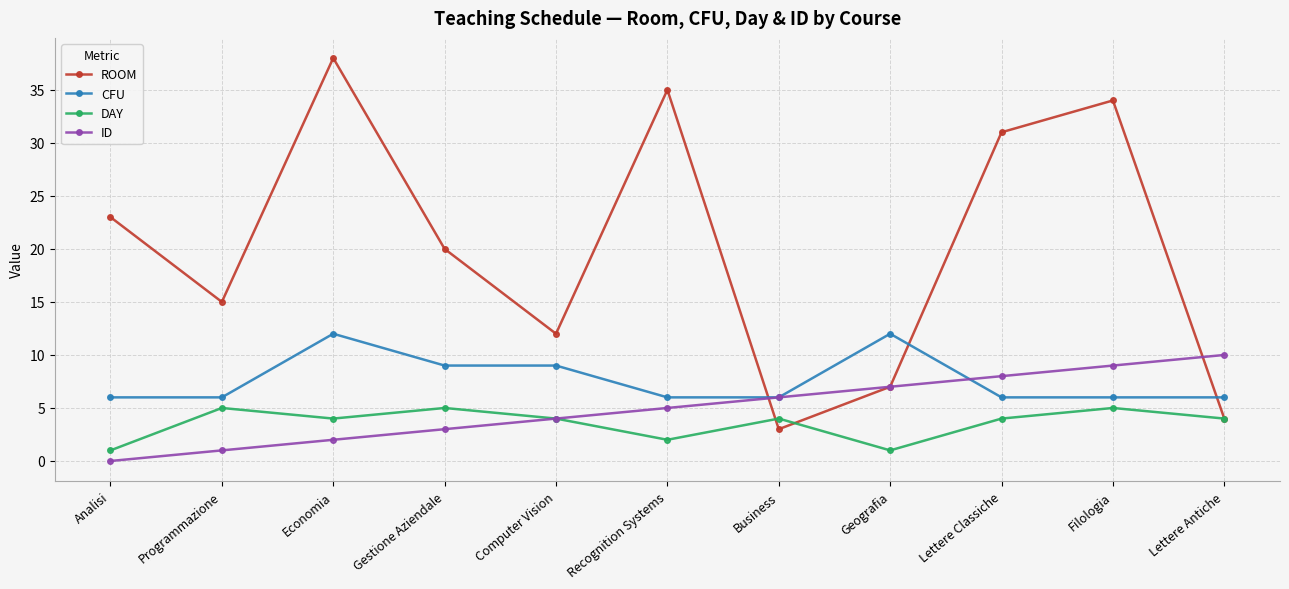

True or false: CFU has a value of 8 at Lettere Antiche.

False